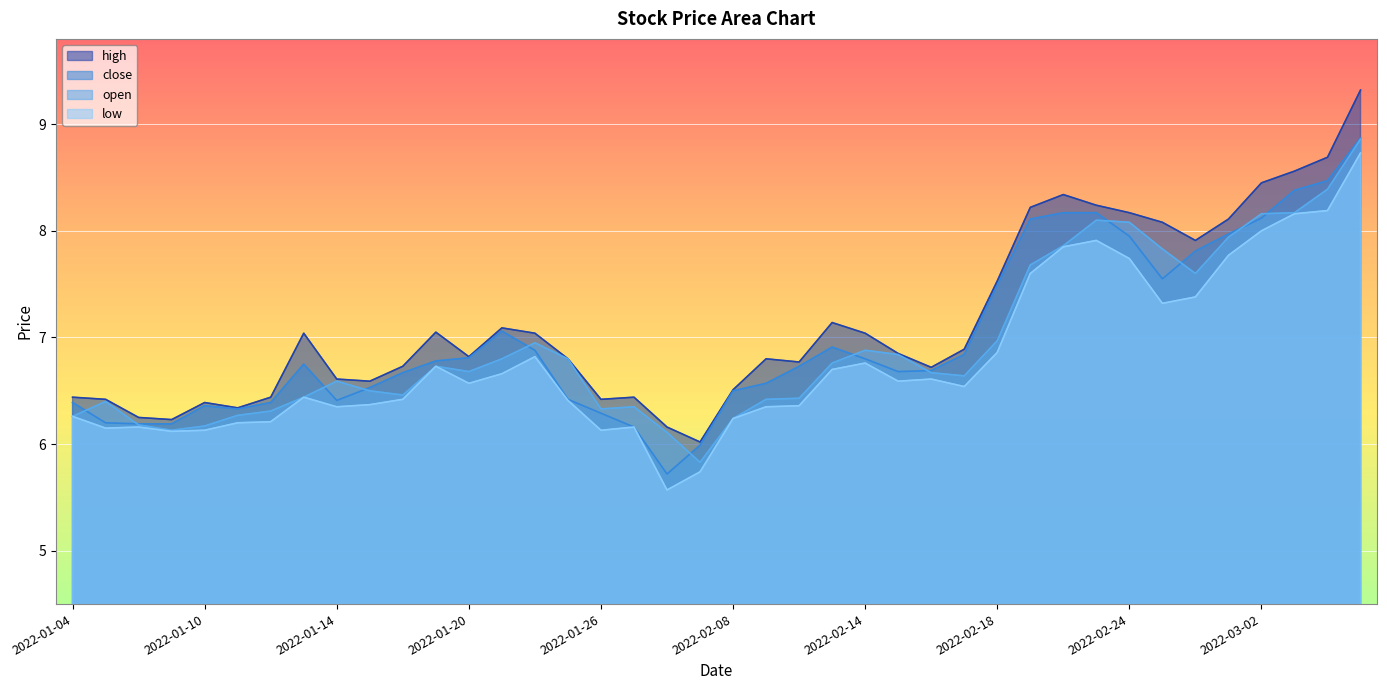

True or false: open and close intersect in this chart.

True